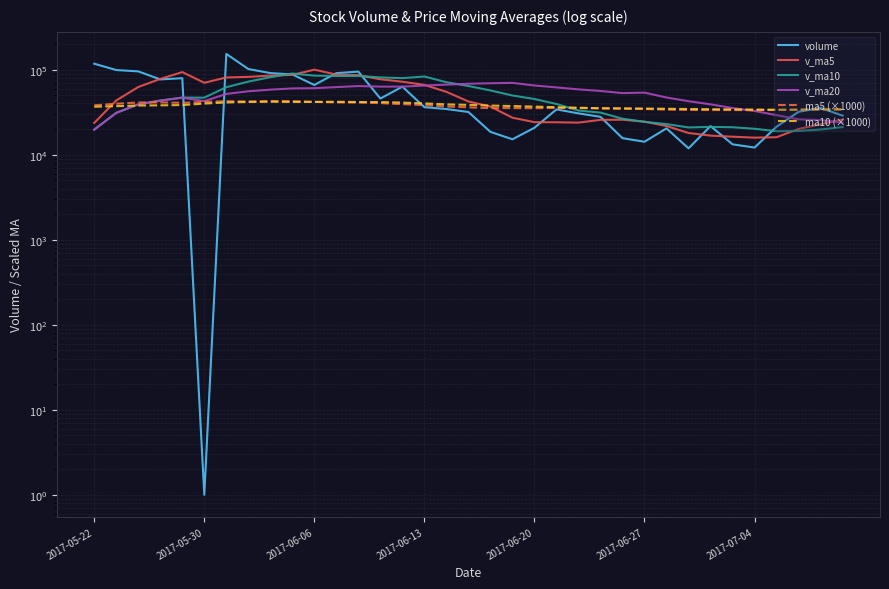

Read the v_ma10 value at 23.

31252.7